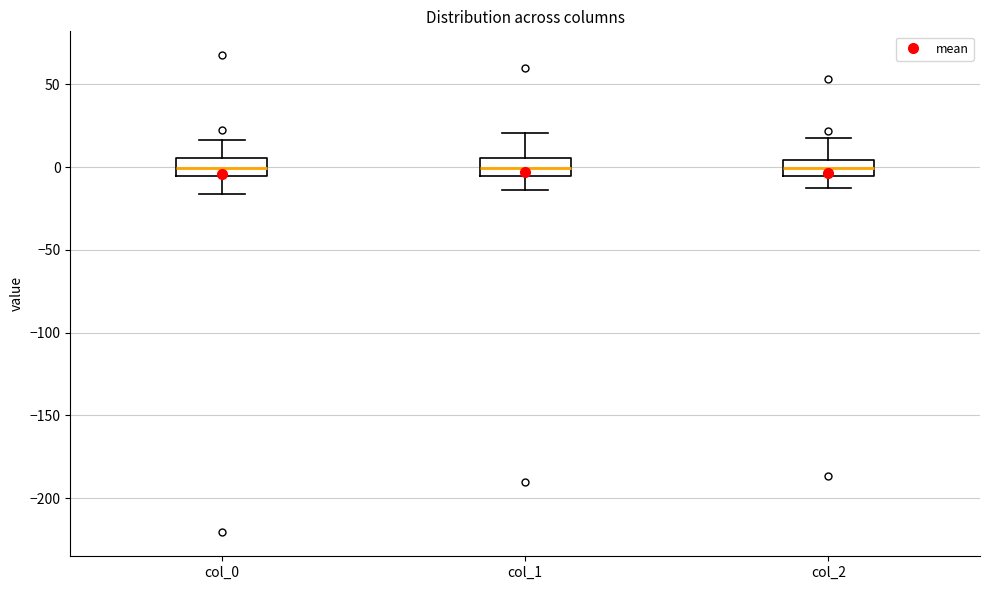

Reading left to right, read every box against the y-axis: the position of its median line, the range the box covers, and the ends of its whiskers. The values are not printed on the chart, so give them approximately, as read against the axis.

col_0: median 0, box -5 to 5, whiskers -15 to 15
col_1: median 0, box -5 to 5, whiskers -15 to 20
col_2: median 0, box -5 to 5, whiskers -15 to 20